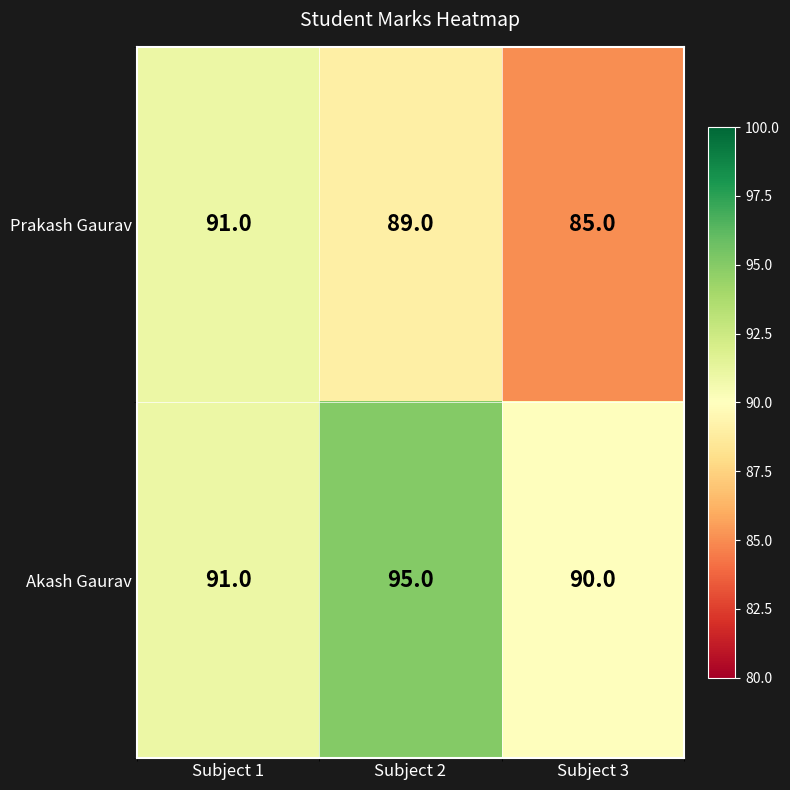

Rank the series by their maximum value, from highest to lowest.

Akash Gaurav, Prakash Gaurav